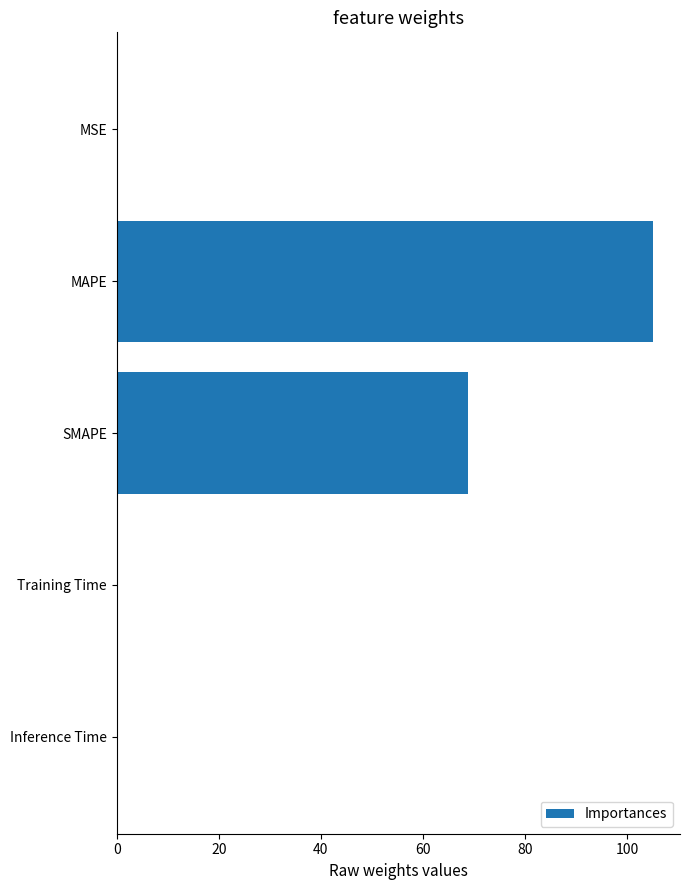

What is the average value?

34.9